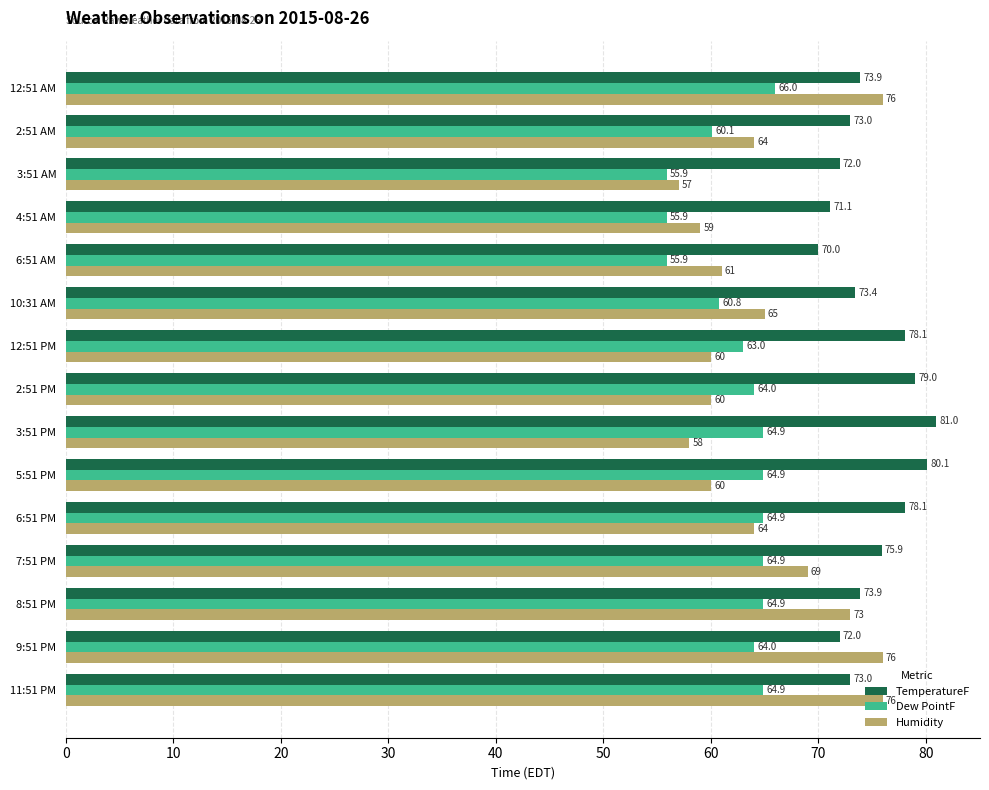

What is the difference between the second highest and minimum values in the Dew PointF series?

9.0